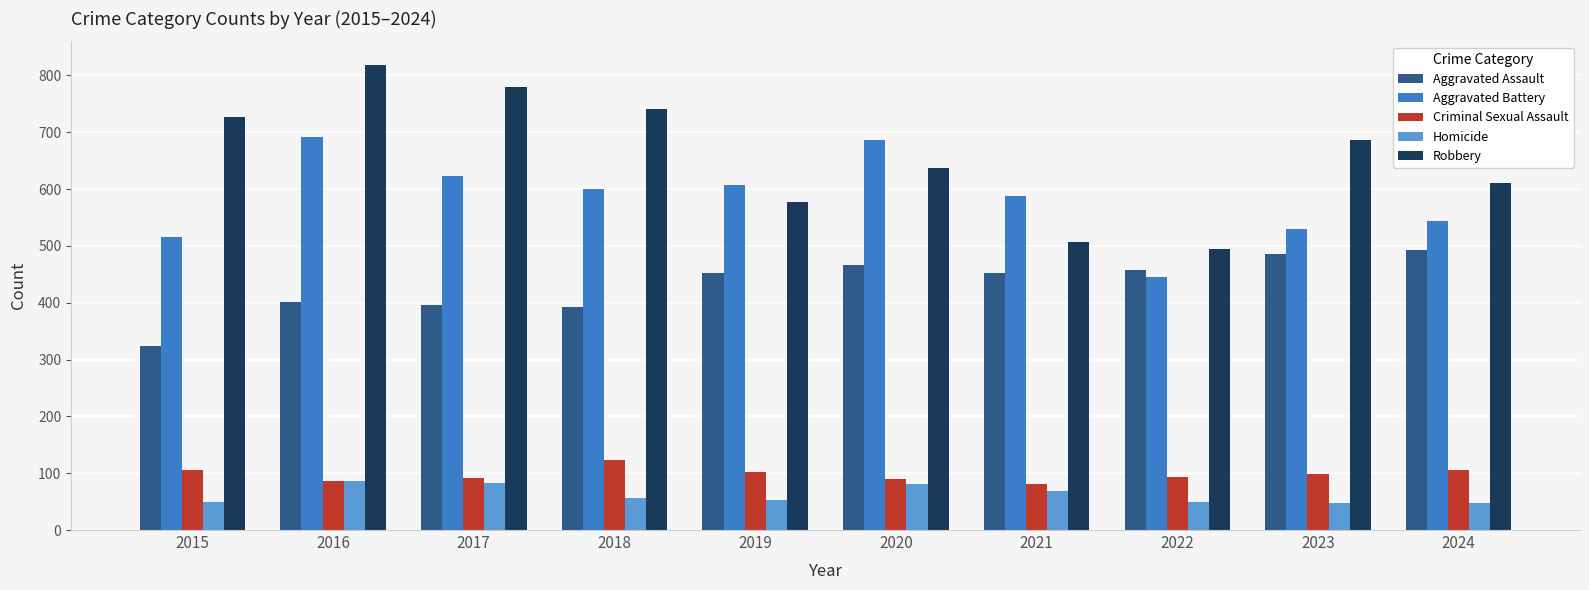

The Aggravated Battery series shows 270 at 2024. True or false?

False